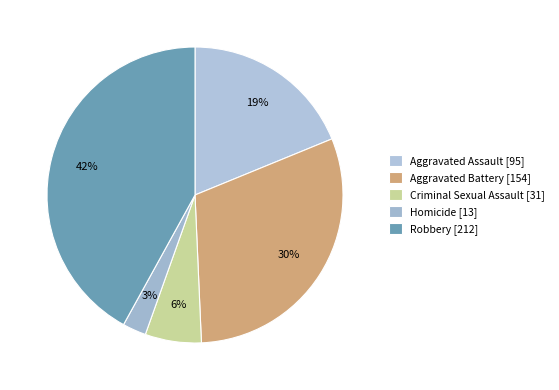

How many slices are in this pie chart?

5